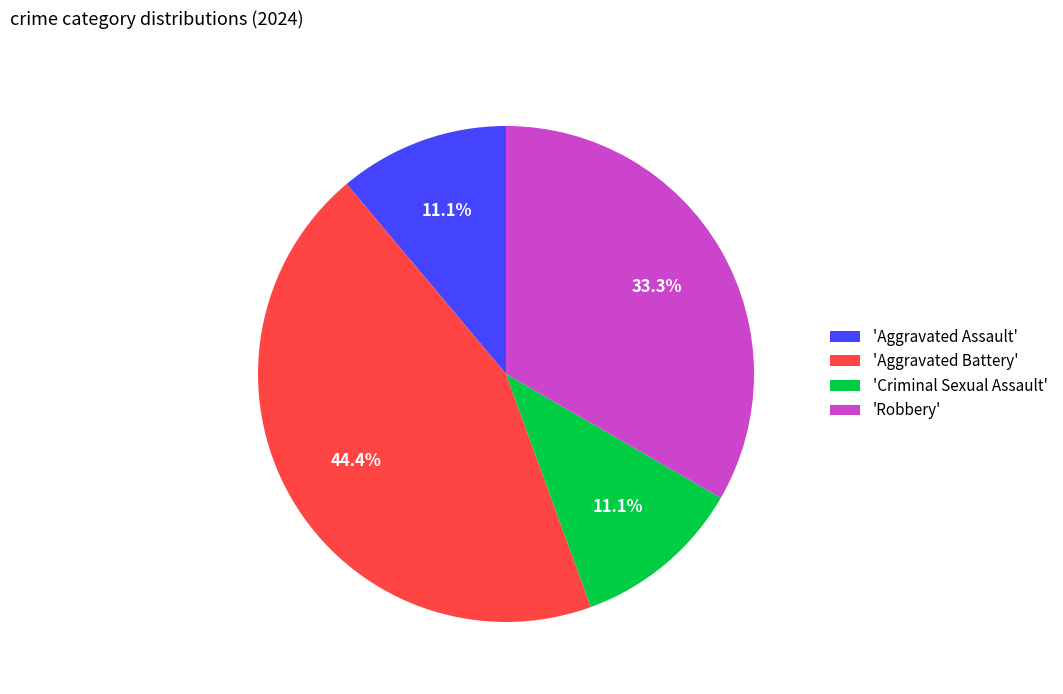

Is the sum of 'Aggravated Assault' and 'Aggravated Battery' greater than half?

Yes